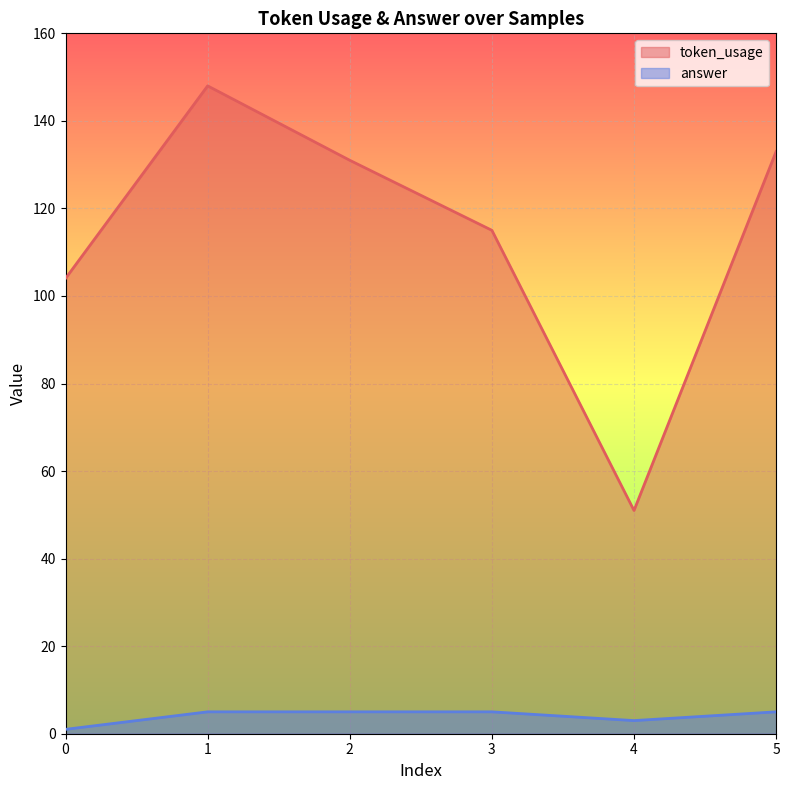

Reading right to left, extract all data points from this chart.

token_usage: 133	51	115	131	148	104
answer: 5	3	5	5	5	1